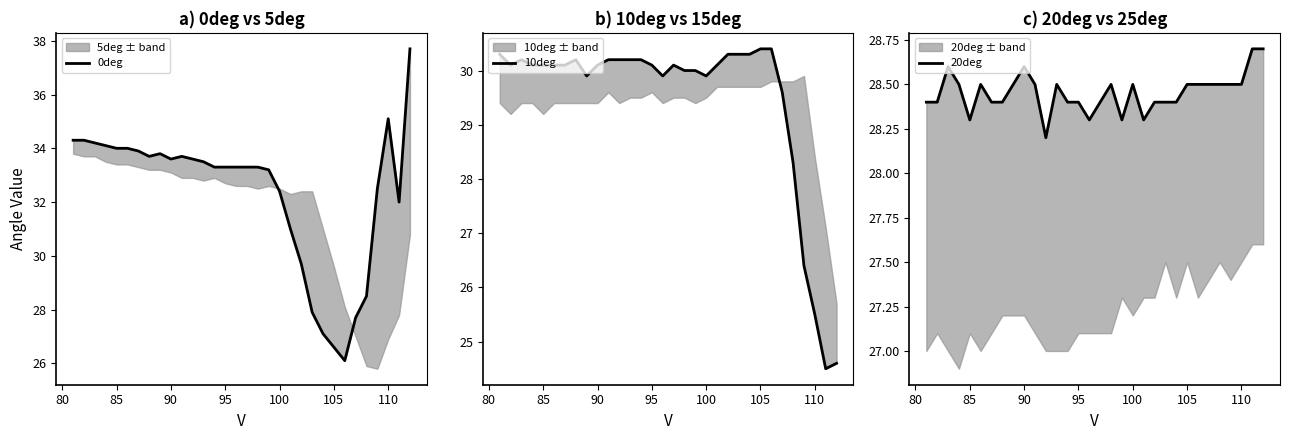

Rank the series by their average value, from highest to lowest.

0deg, 10deg, 20deg